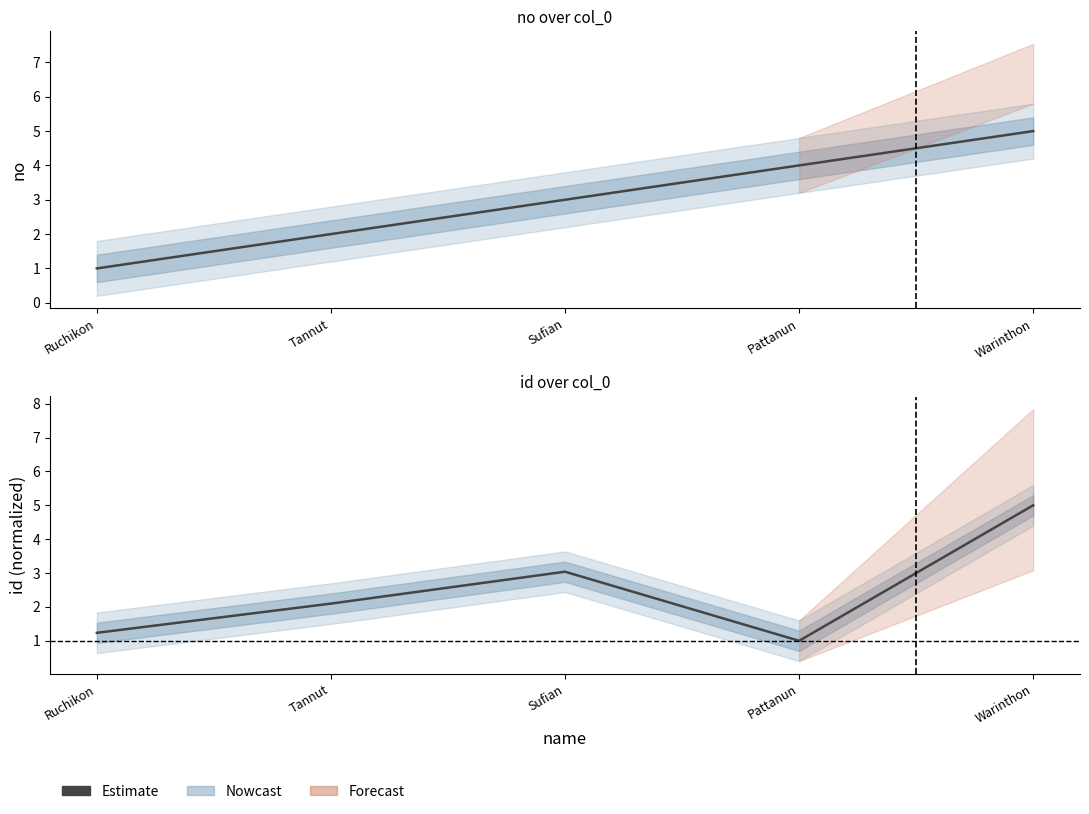

Is this an area chart (filled region under the line)?

No